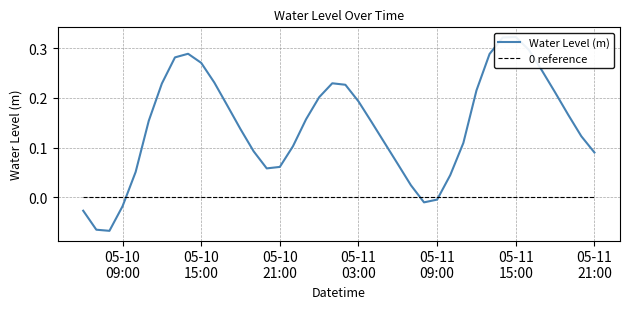

Is it true that Water Level (m) equals 0.2 at 05-10 15:00?

False